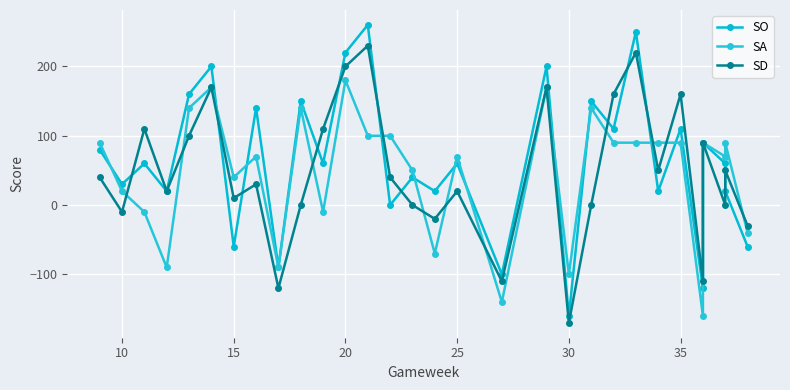

True or false: SA and SO cross at least once.

True